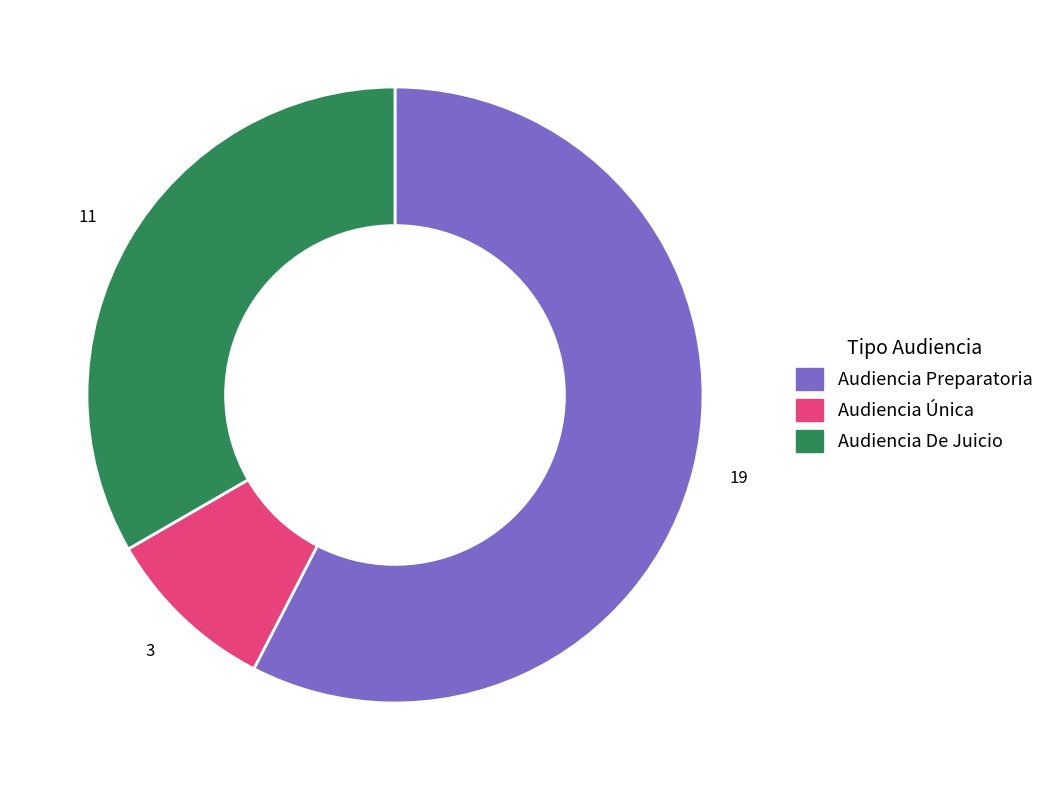

Which category has the smallest portion of the pie?

Audiencia Única